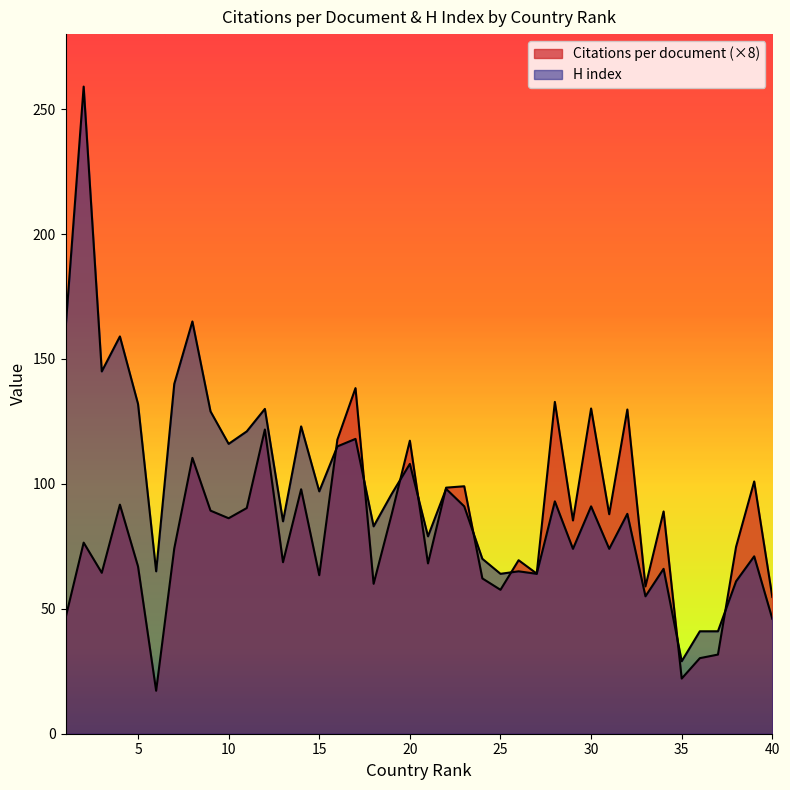

At which category is the sum across all series the highest?

2